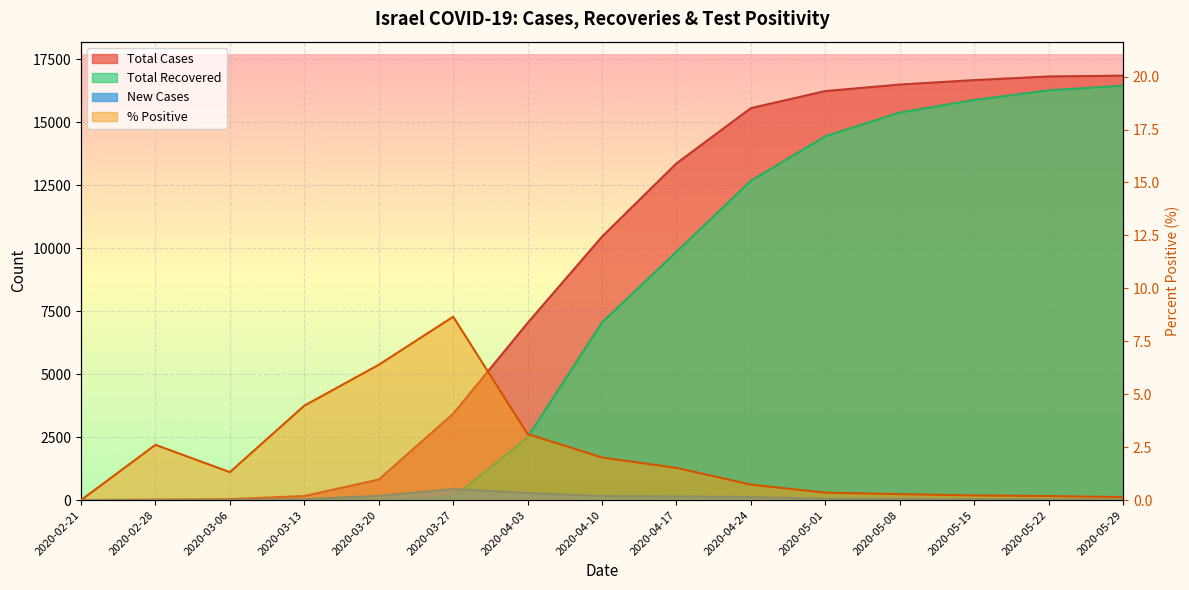

What is the average value of the Total Recovered series?

7374.0